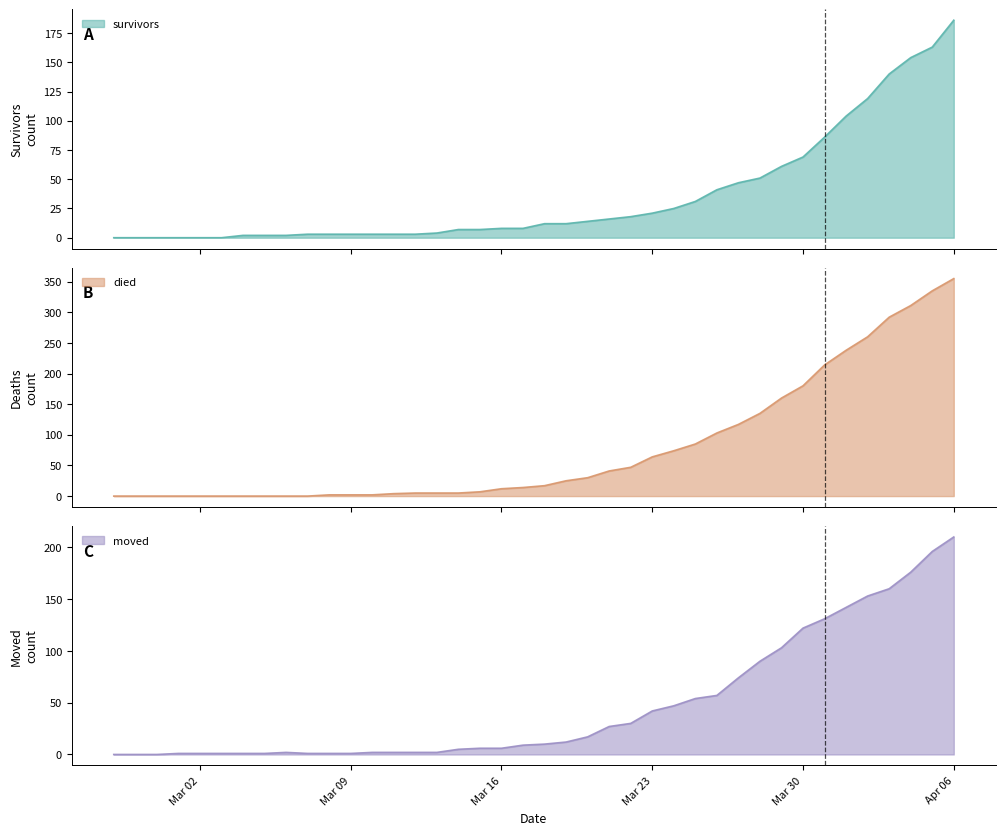

At which label does moved reach its peak?

Apr 06